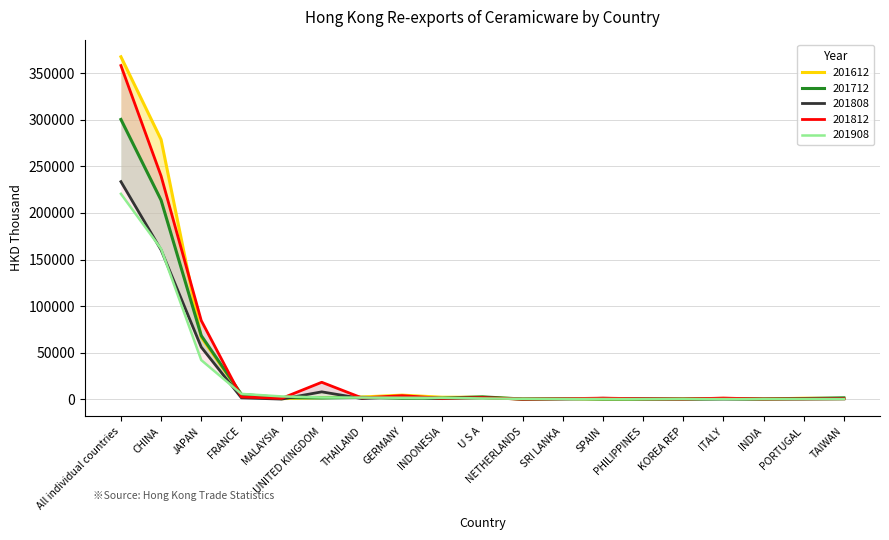

At MALAYSIA, list the series in order from largest to smallest.

201908, 201712, 201812, 201612, 201808